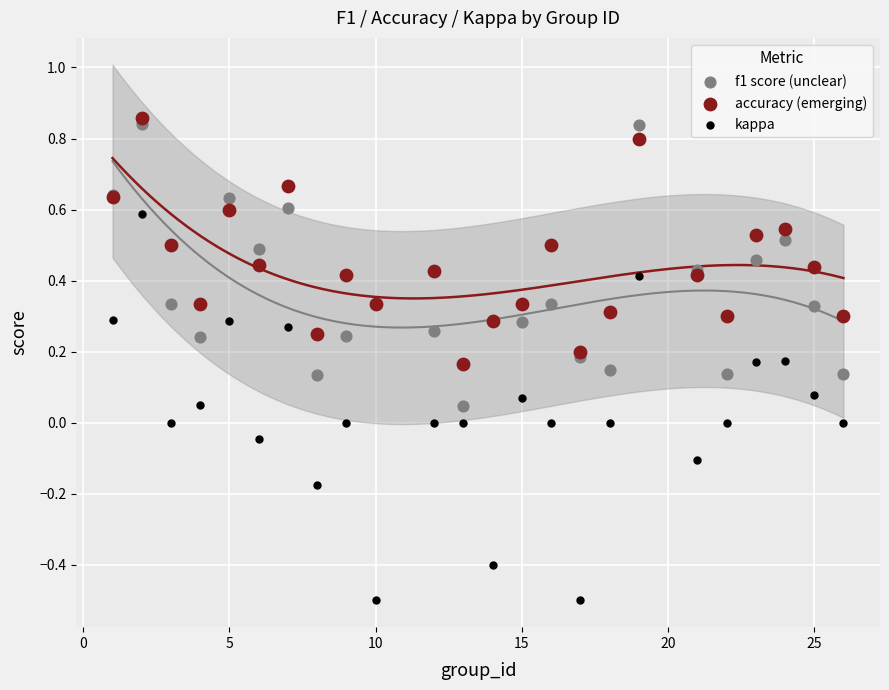

Which series contains the lowest Y value?

kappa